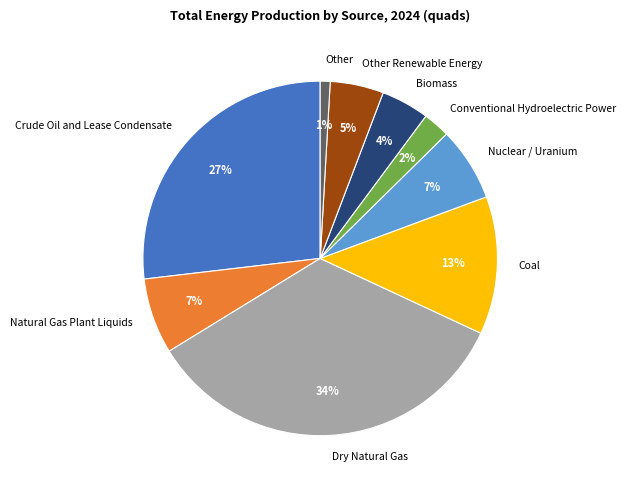

To the nearest percent, what percentage of the pie is Other Renewable Energy?

5%